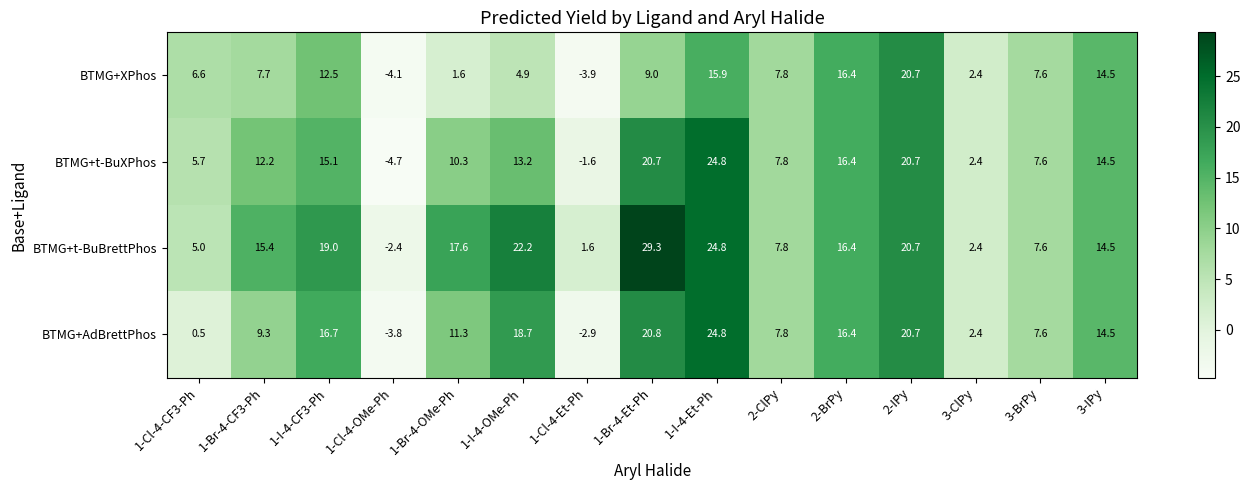

What is the difference between the maximum and second lowest values in the BTMG+XPhos series?

24.6